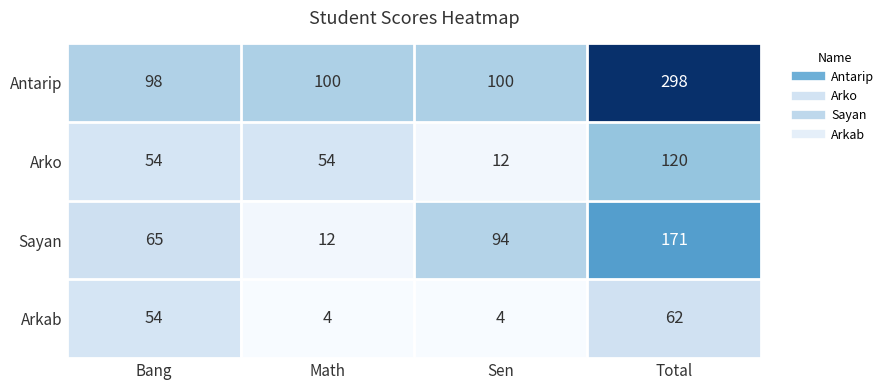

At which category is the sum across all series the highest?

Total